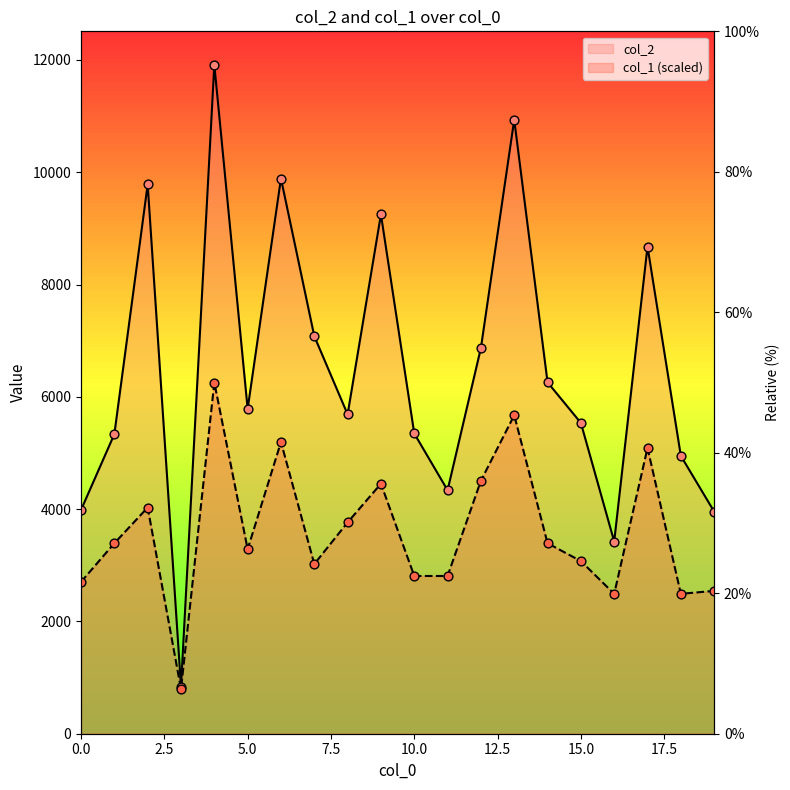

What are all the series names shown in the legend?

col_2, col_1